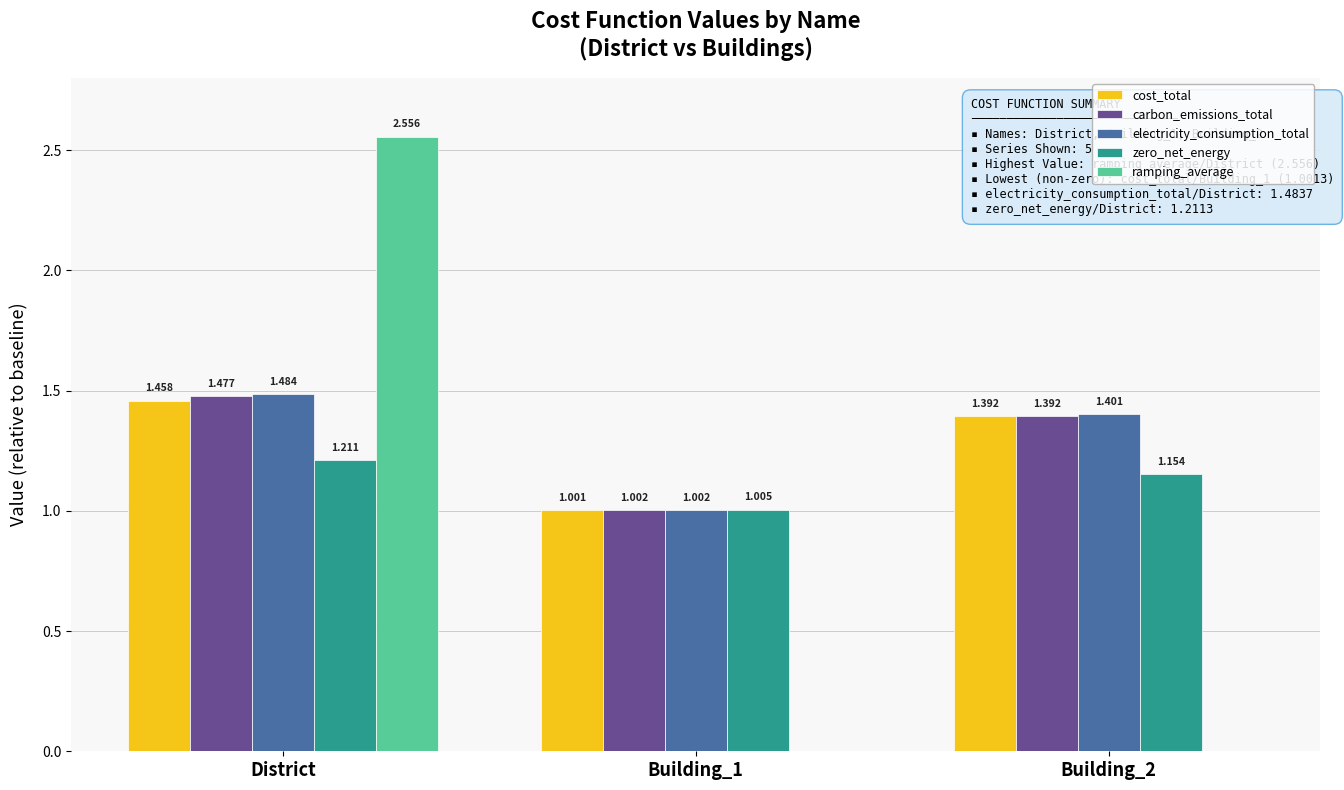

Which series has the largest total across all categories?

electricity_consumption_total